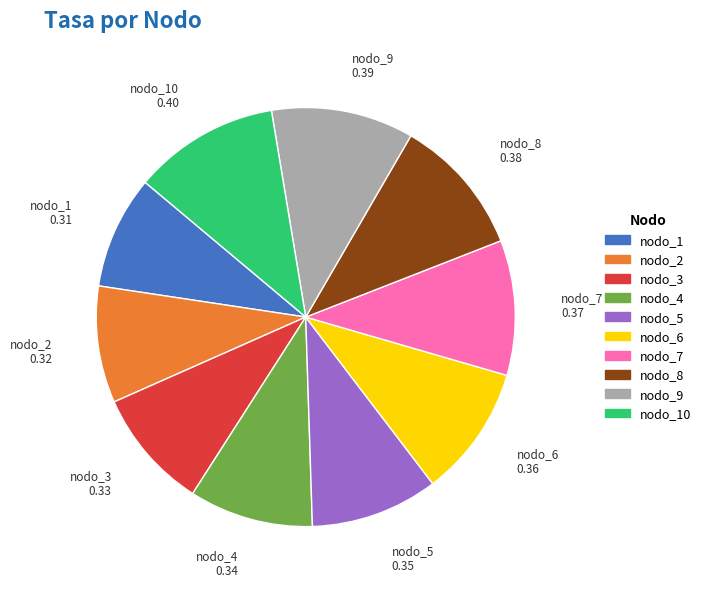

Is there any slice that represents more than half of the pie?

No